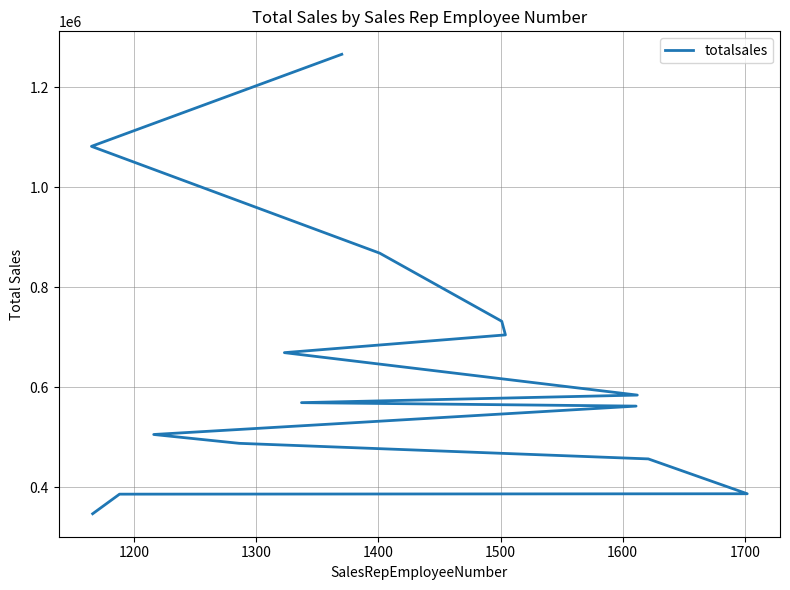

What is the sum of all values?

9611020.6